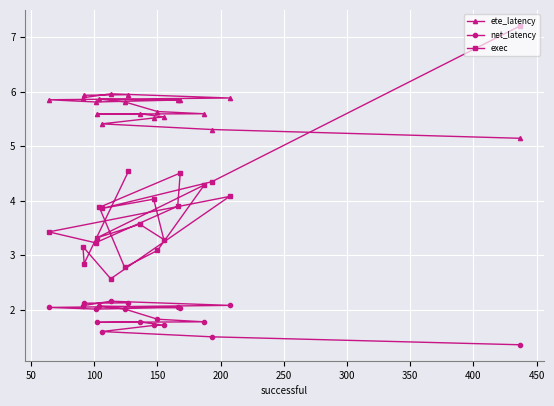

What is the average value of the exec series?

3.8